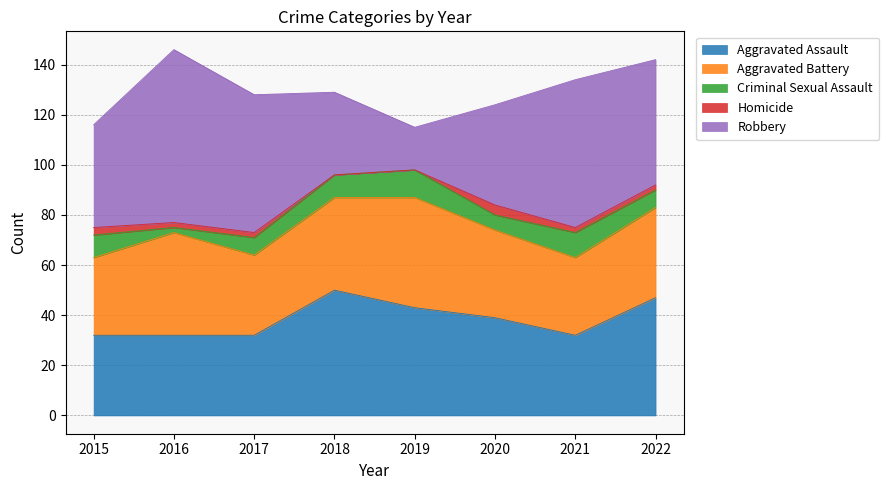

What is the sum of all Aggravated Assault values?

307